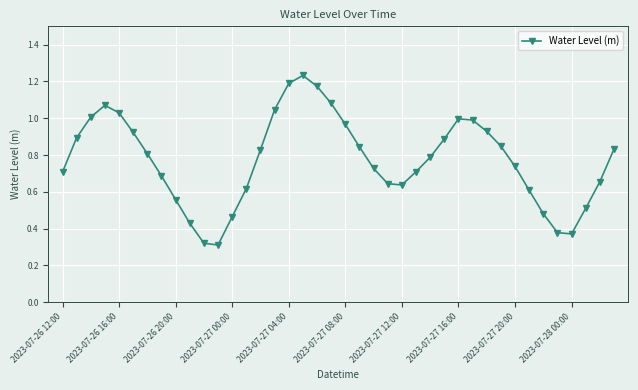

How many interior local peaks (higher than both neighbors) does the data have?

3